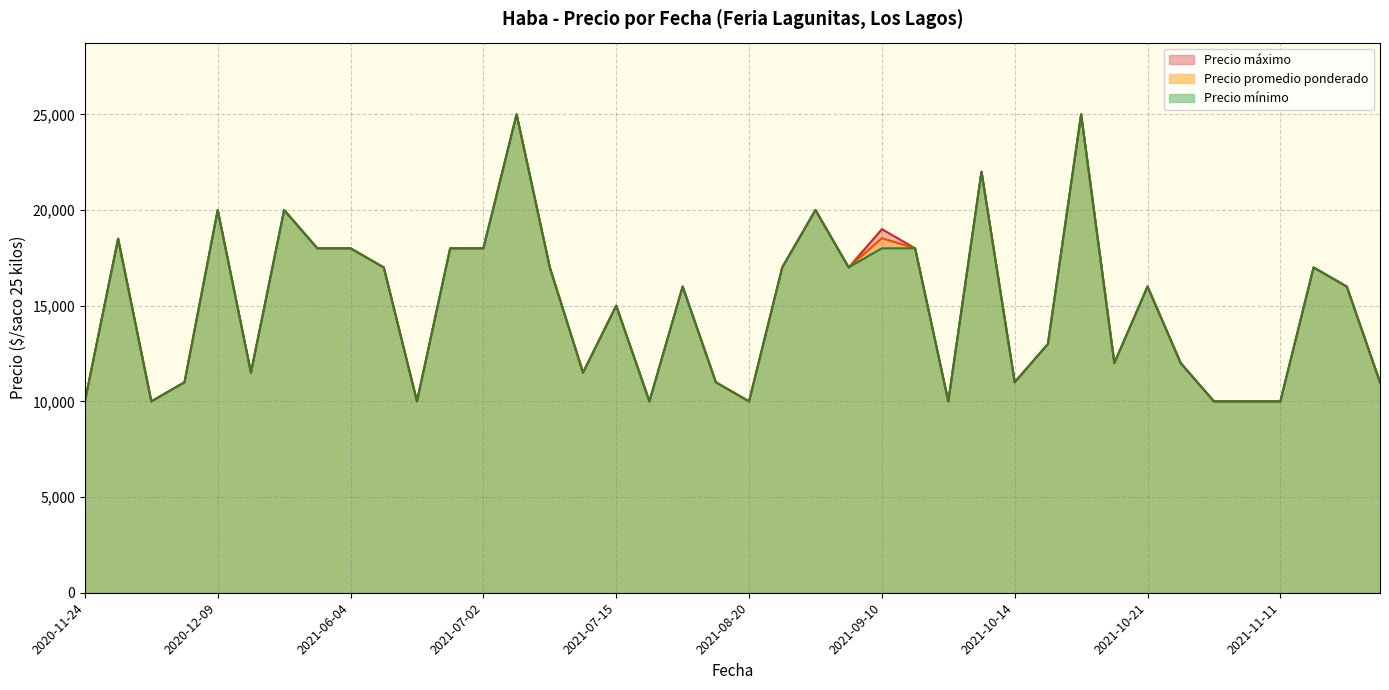

Read the Precio mínimo value at 2021-10-29, to the nearest 10.

10000